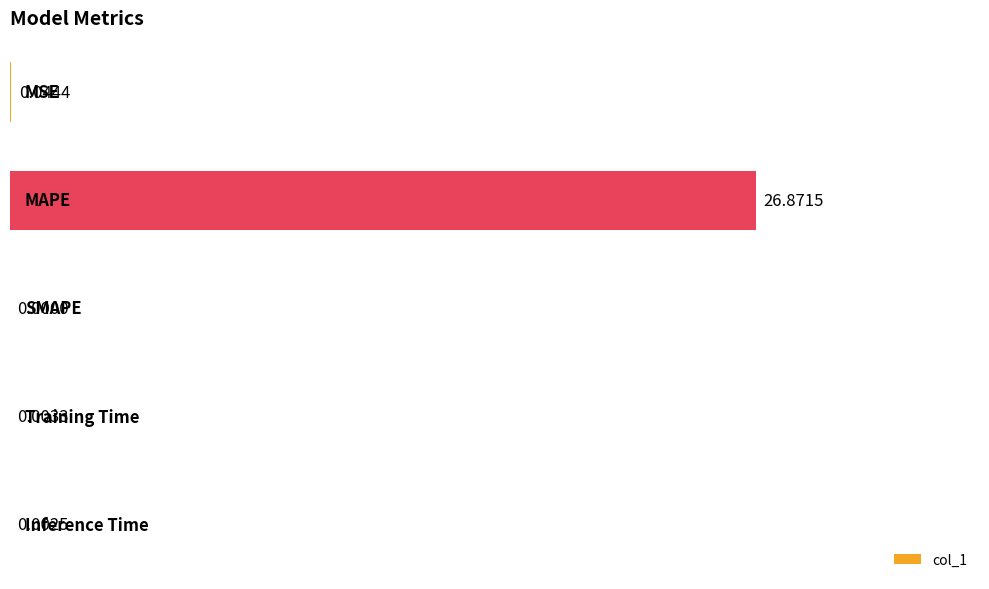

How many values are above zero?

4